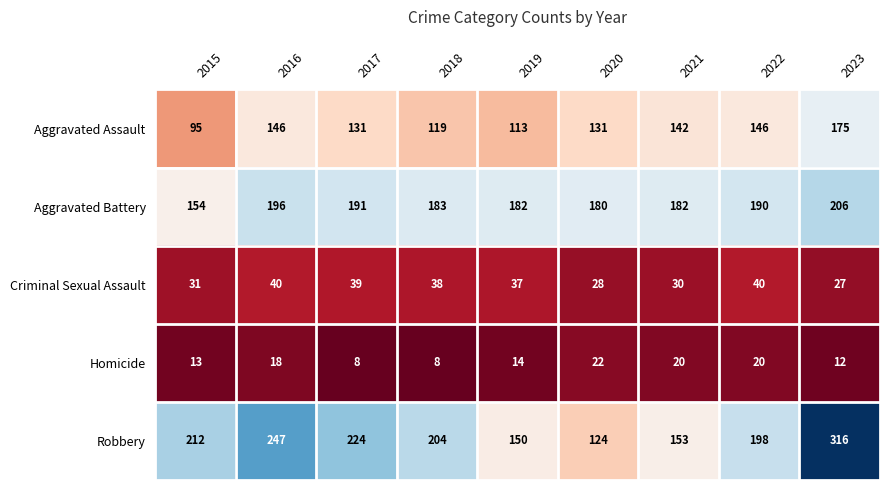

Which series changed the most between 2015 and 2016?

Aggravated Assault